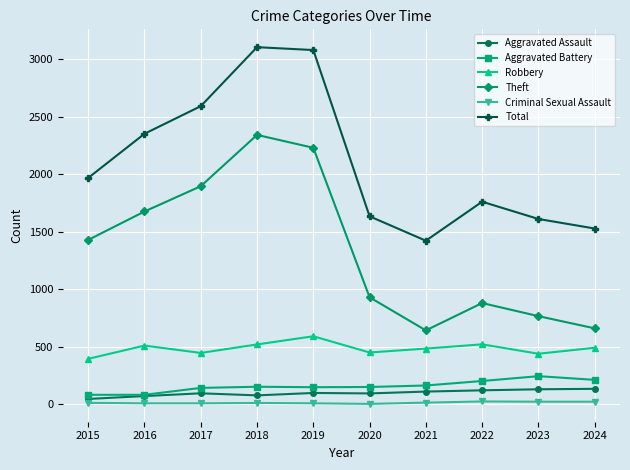

Which series has the largest total across all categories?

Total